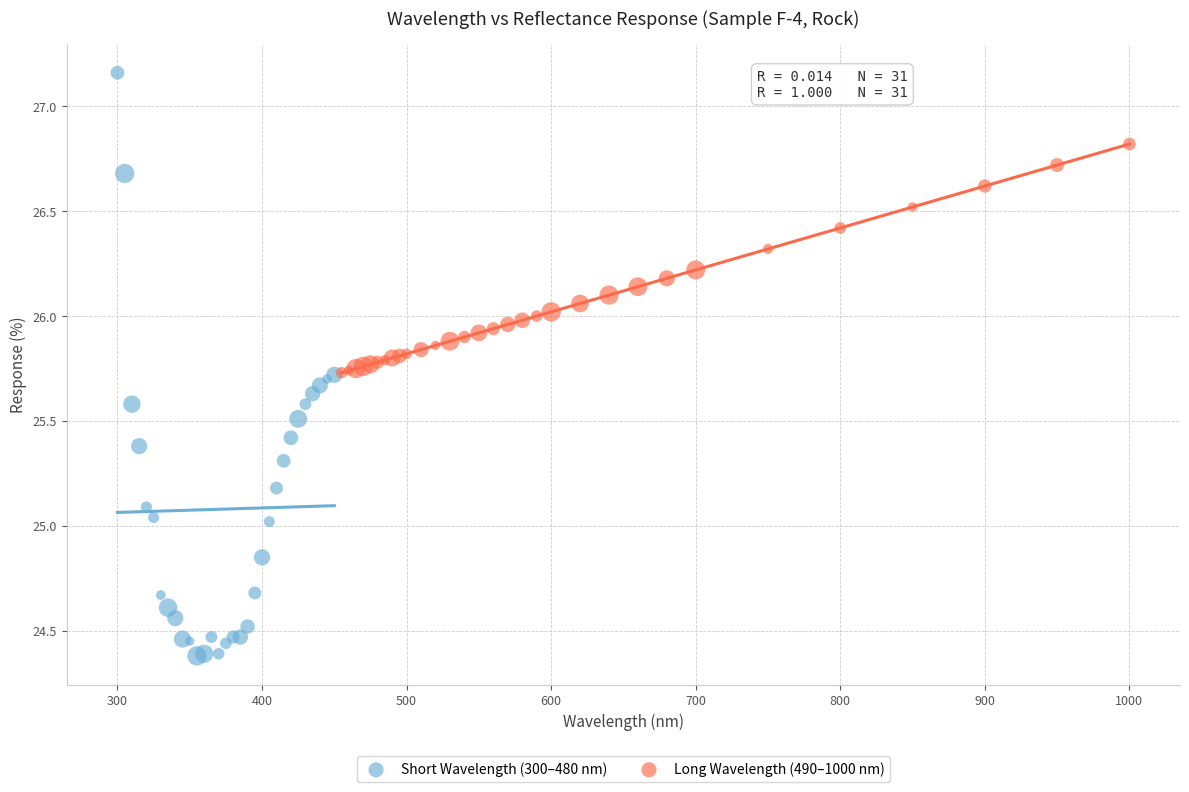

Which series reaches the minimum Y coordinate?

Short Wavelength (300–480 nm)